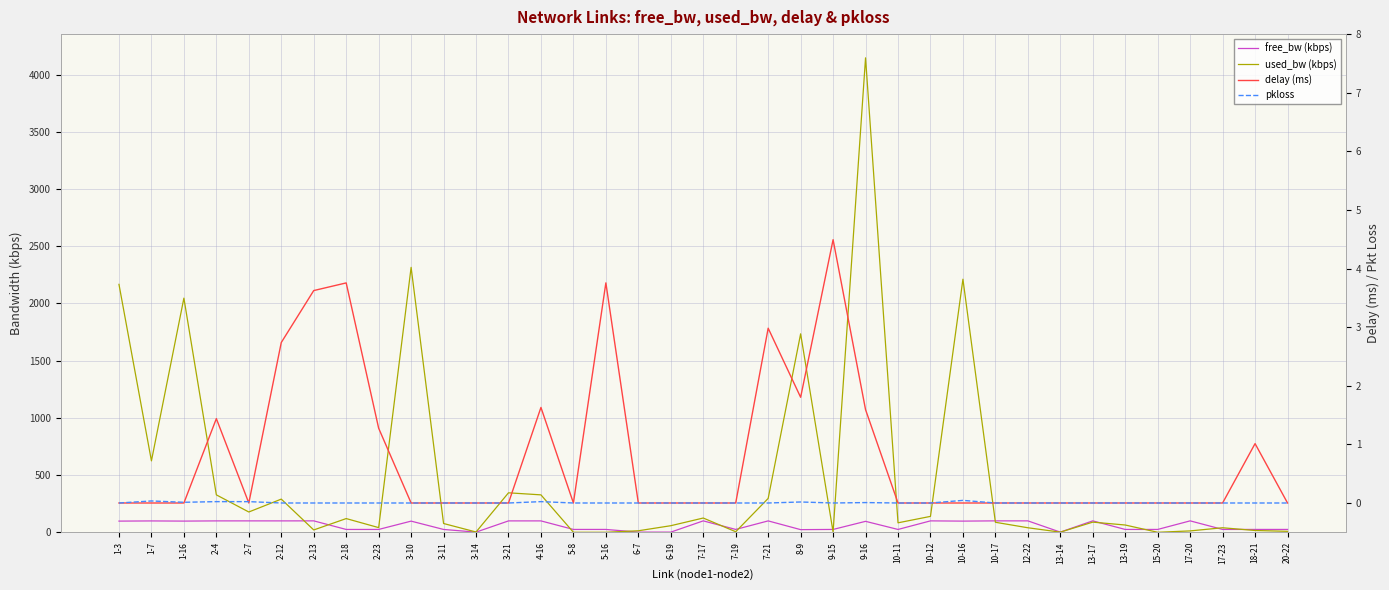

What is the difference between the second highest and minimum values in the delay (ms) series?

3.8